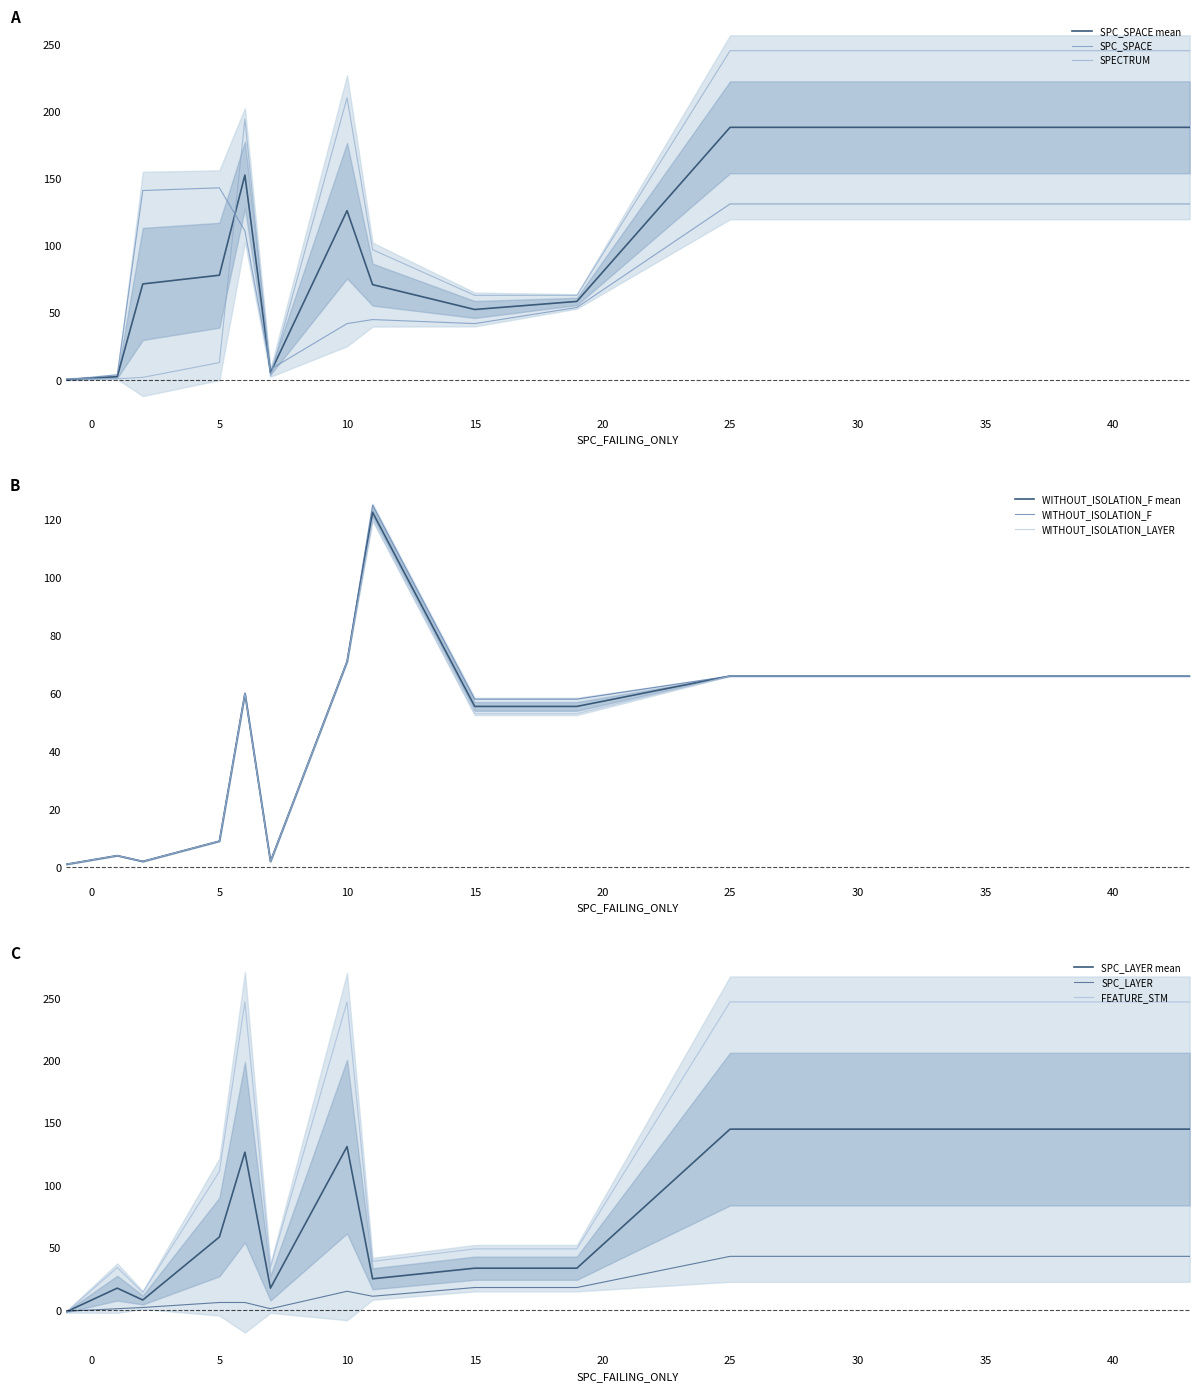

Between 10 and 2, which is larger?

2